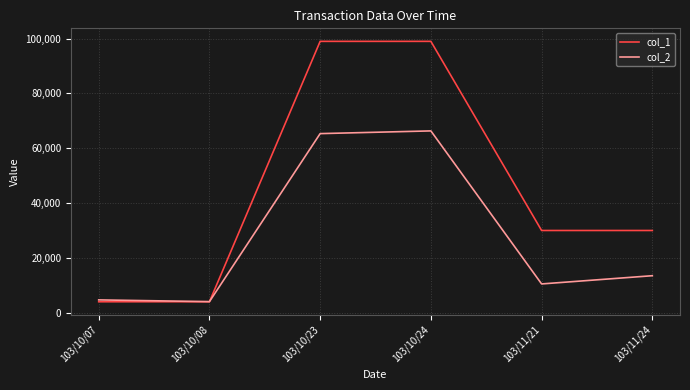

Rank the series by their average value, from lowest to highest.

col_2, col_1